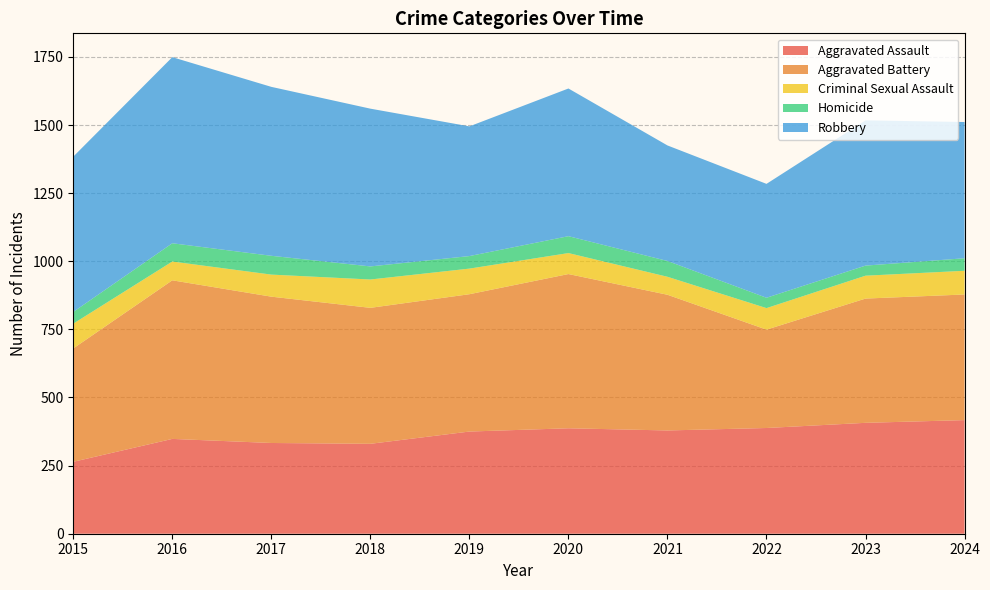

Reading left to right, transcribe all the data shown in this chart.

Aggravated Assault: 2015=264	2016=348	2017=333	2018=330	2019=375	2020=387	2021=379	2022=388	2023=407	2024=417
Aggravated Battery: 2015=416	2016=582	2017=537	2018=499	2019=504	2020=566	2021=498	2022=361	2023=456	2024=461
Criminal Sexual Assault: 2015=91	2016=69	2017=81	2018=104	2019=94	2020=77	2021=66	2022=79	2023=84	2024=87
Homicide: 2015=43	2016=67	2017=69	2018=48	2019=46	2020=62	2021=58	2022=38	2023=37	2024=46
Robbery: 2015=570	2016=683	2017=620	2018=579	2019=476	2020=542	2021=424	2022=418	2023=533	2024=500